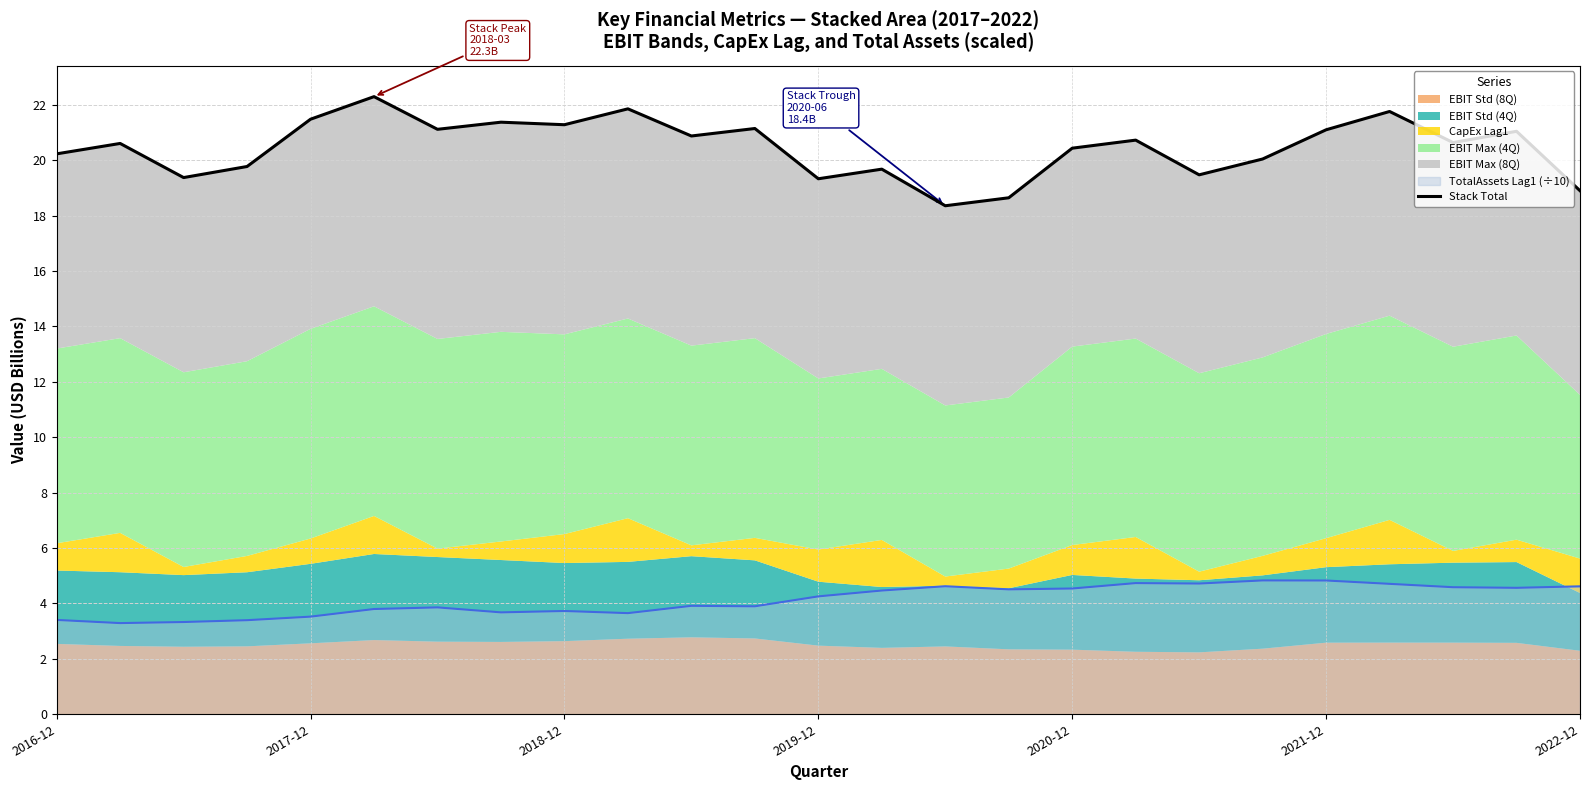

At which category does the chart reach its minimum across all series?

14